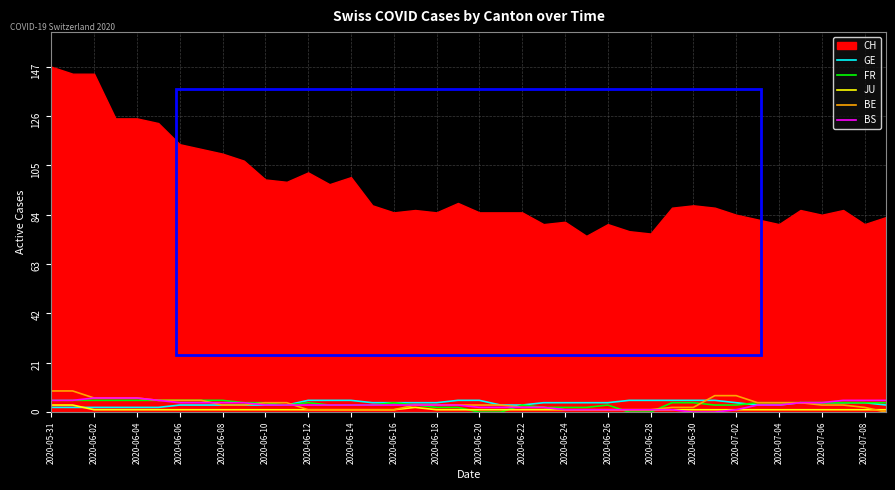

What value does the GE series have at 2020-06-04?

2